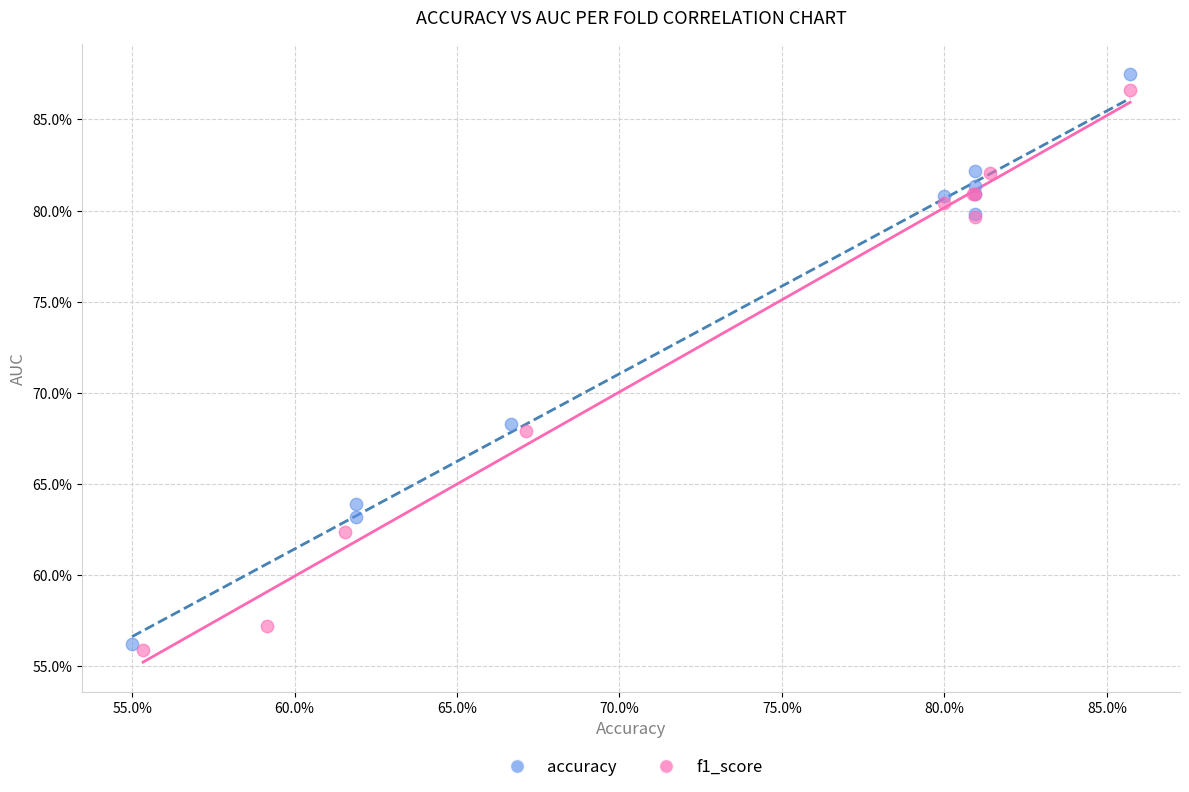

What are all the series names shown in the legend?

accuracy, f1_score